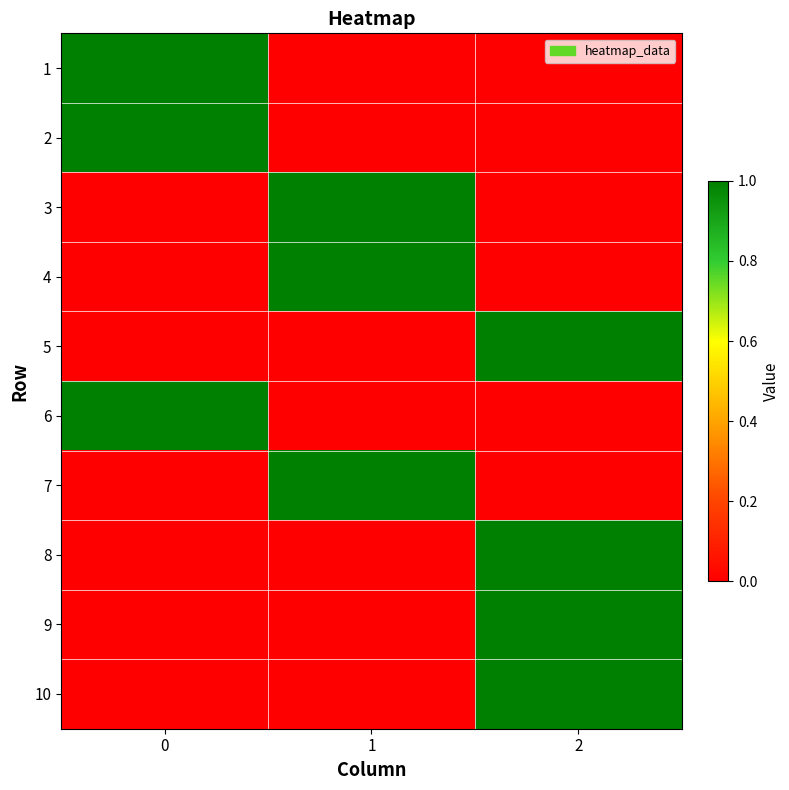

Reading left to right, list all the values displayed in this chart.

1: 0=1	1=0	2=0
2: 0=1	1=0	2=0
3: 0=0	1=1	2=0
4: 0=0	1=1	2=0
5: 0=0	1=0	2=1
6: 0=1	1=0	2=0
7: 0=0	1=1	2=0
8: 0=0	1=0	2=1
9: 0=0	1=0	2=1
10: 0=0	1=0	2=1